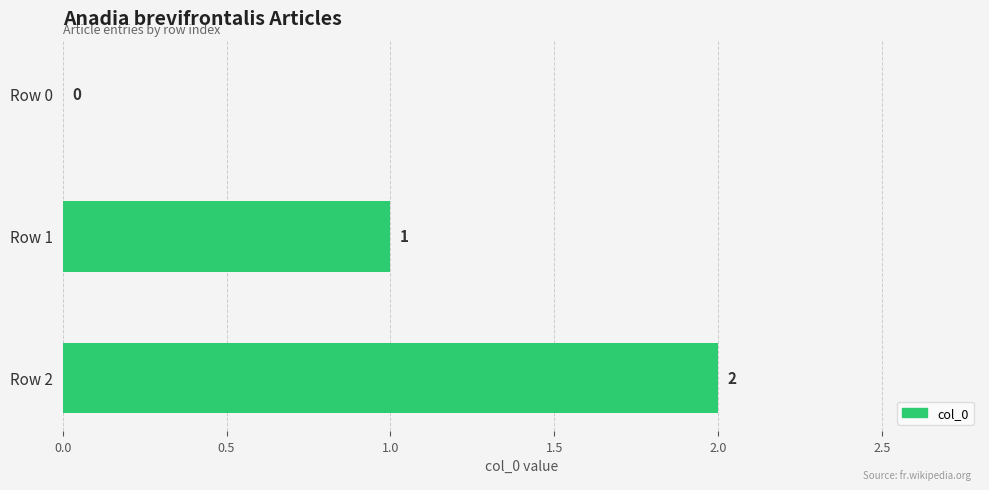

The chart shows a value of 2 at Row 2. True or false?

True